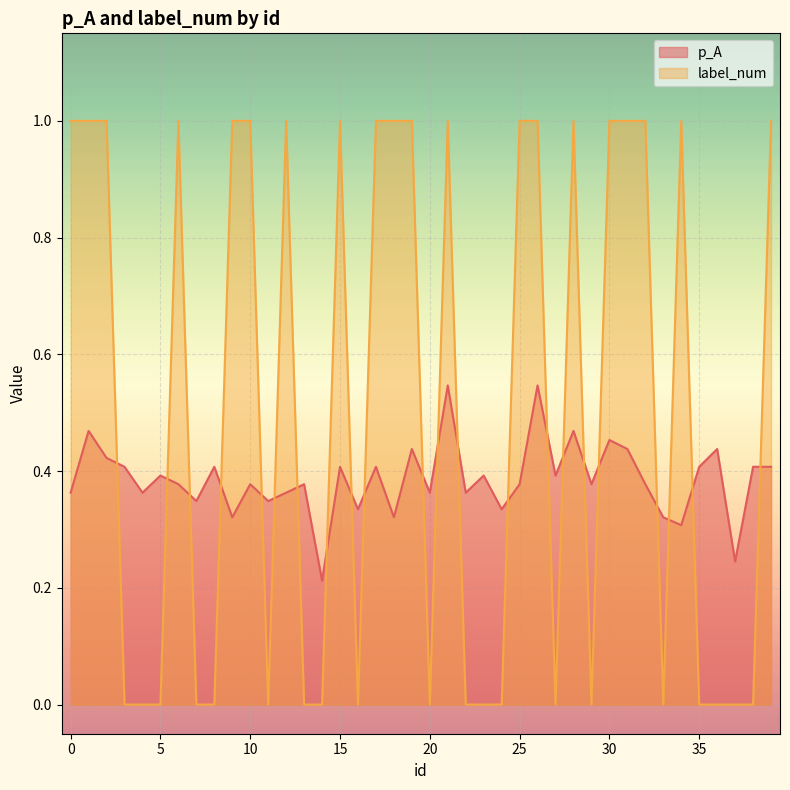

How many intersections are there between p_A and label_num?

22